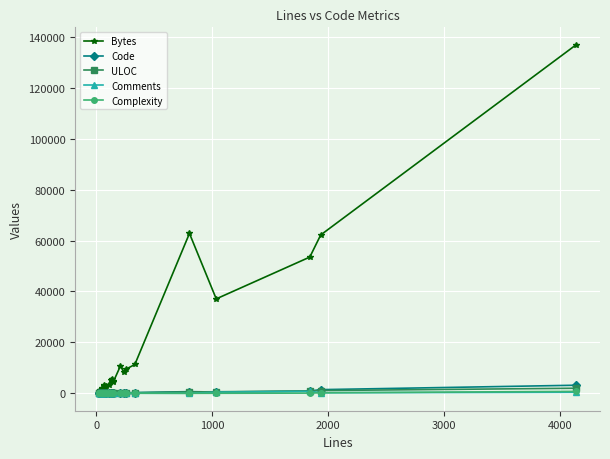

How many times do ULOC and Comments cross each other?

2